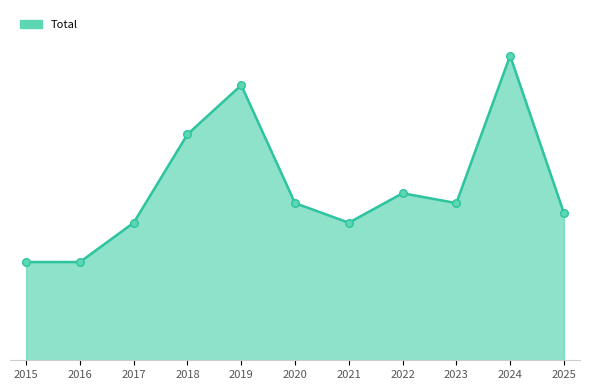

What is the change in value from 2018 to 2023?

-7